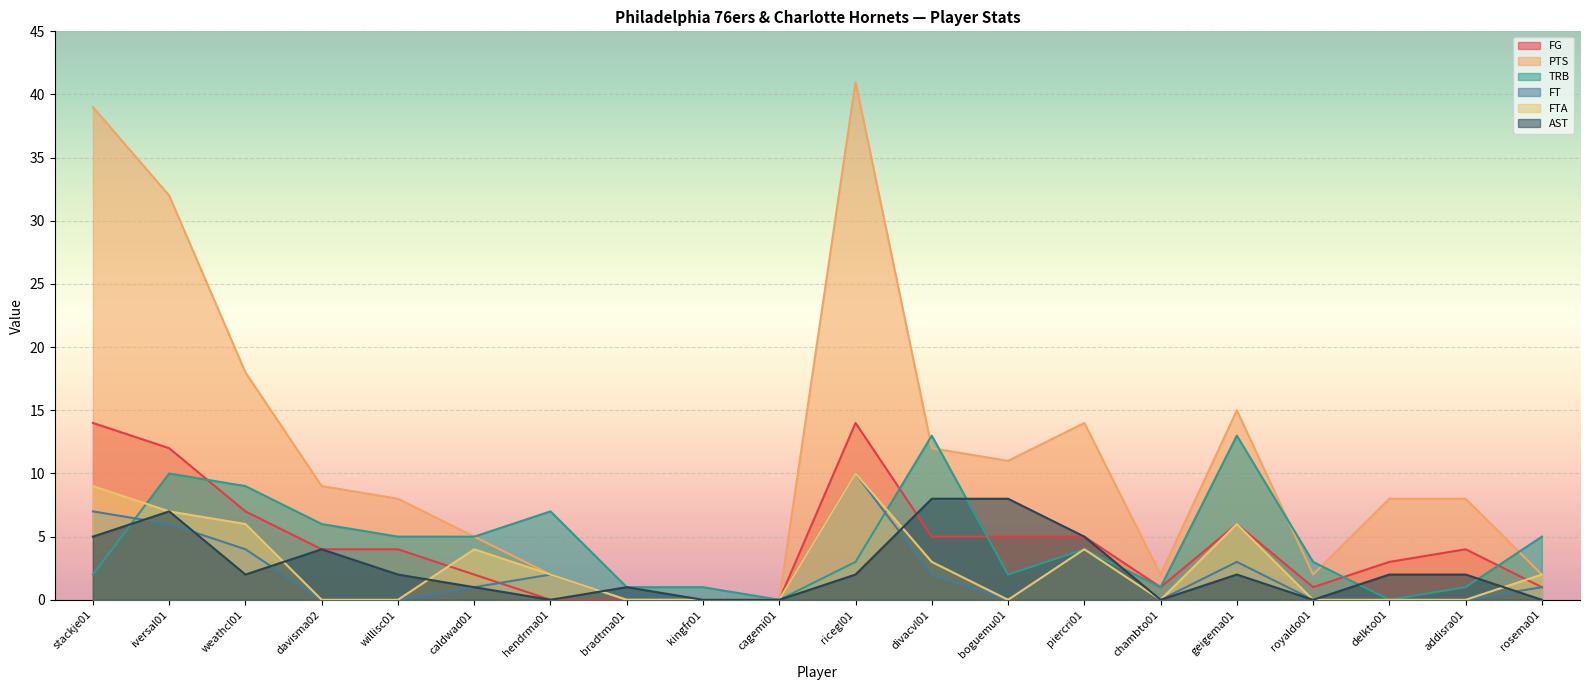

What is the difference between the maximum and minimum values in the TRB series?

13